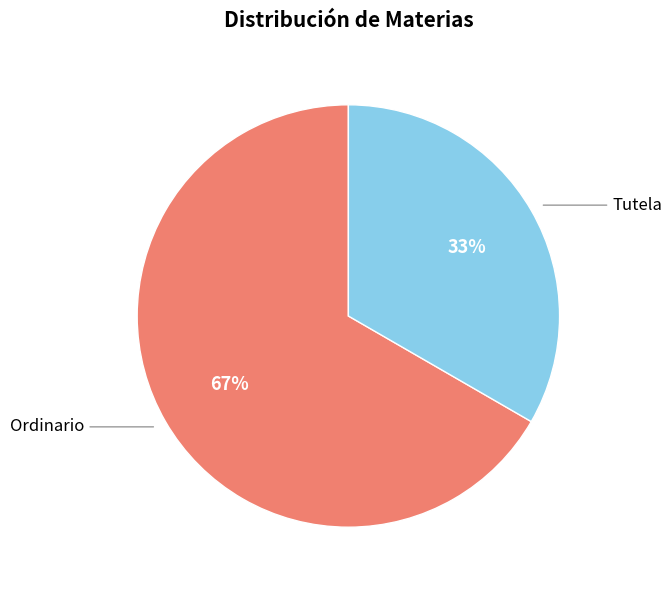

How many slices are in this pie chart?

2